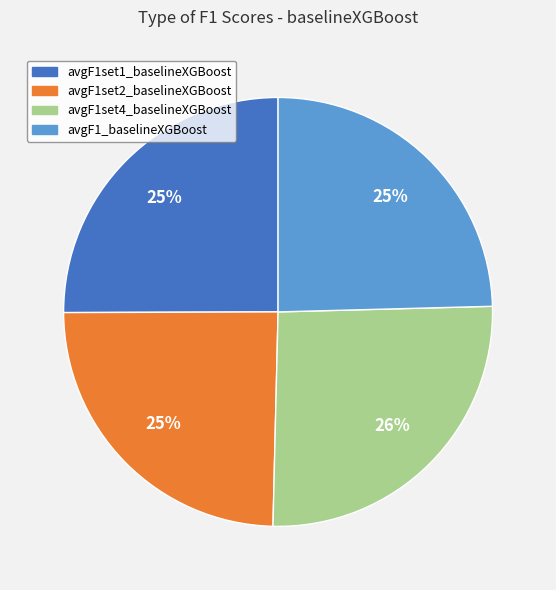

To the nearest percent, what percentage of the pie is avgF1set4_baselineXGBoost?

26%